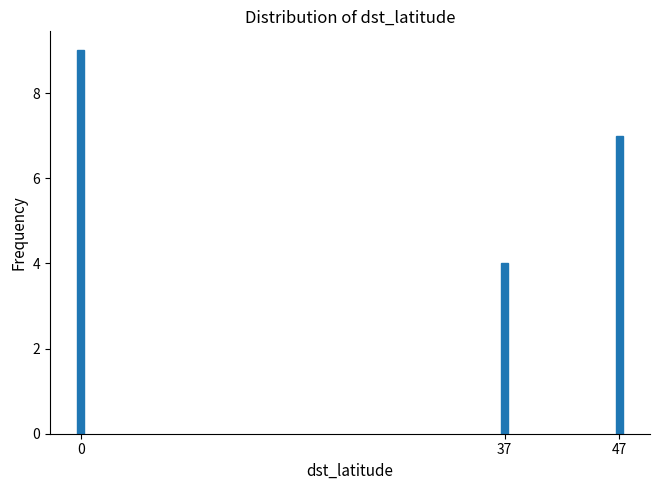

Reading right to left, extract all data points from this chart.

47=7	37=4	0=9